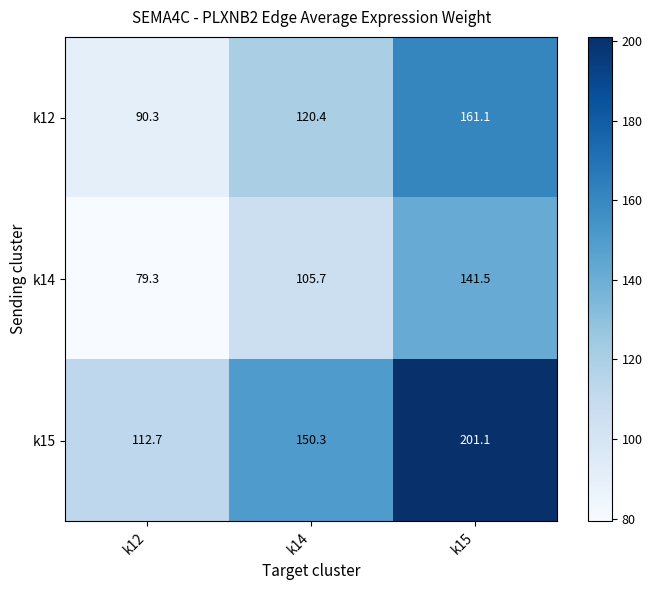

At how many categories does at least one series exceed 96?

3